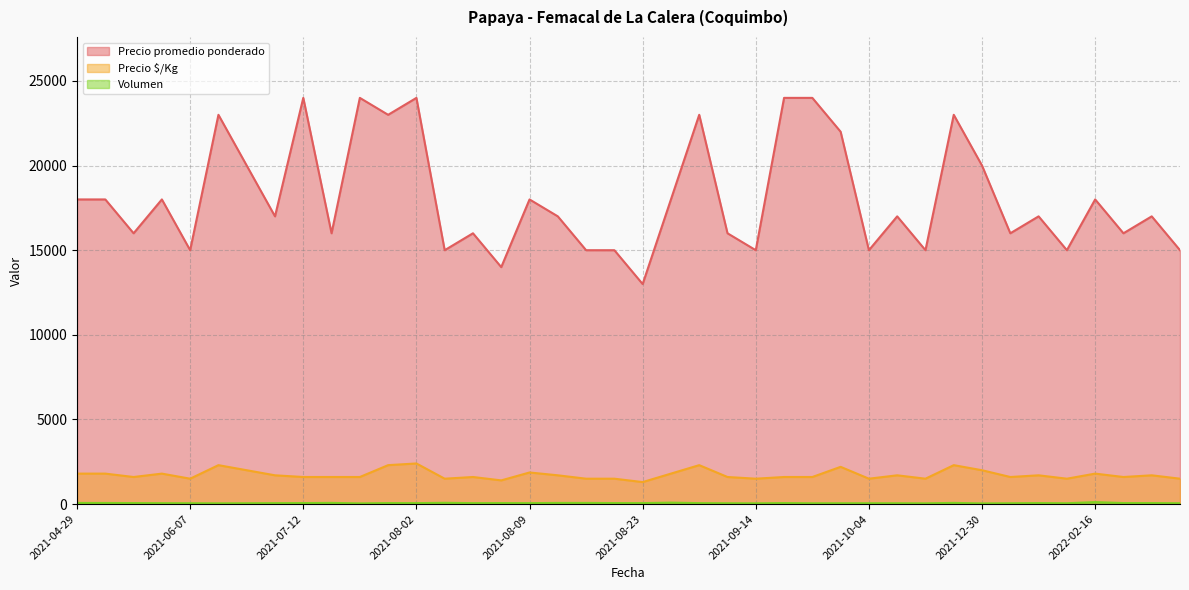

Which category has the lowest value in the Precio $/Kg series?

2021-08-23